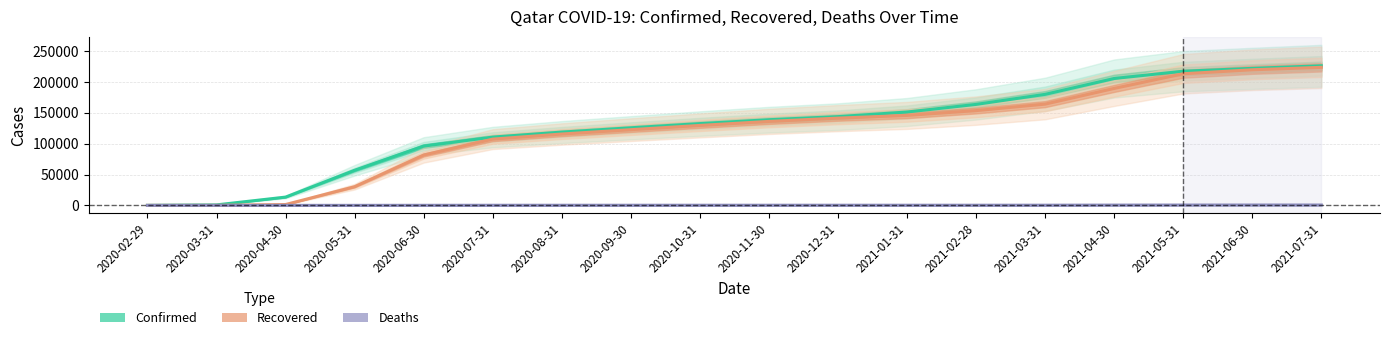

True or false: Confirmed and Deaths cross at least once.

False